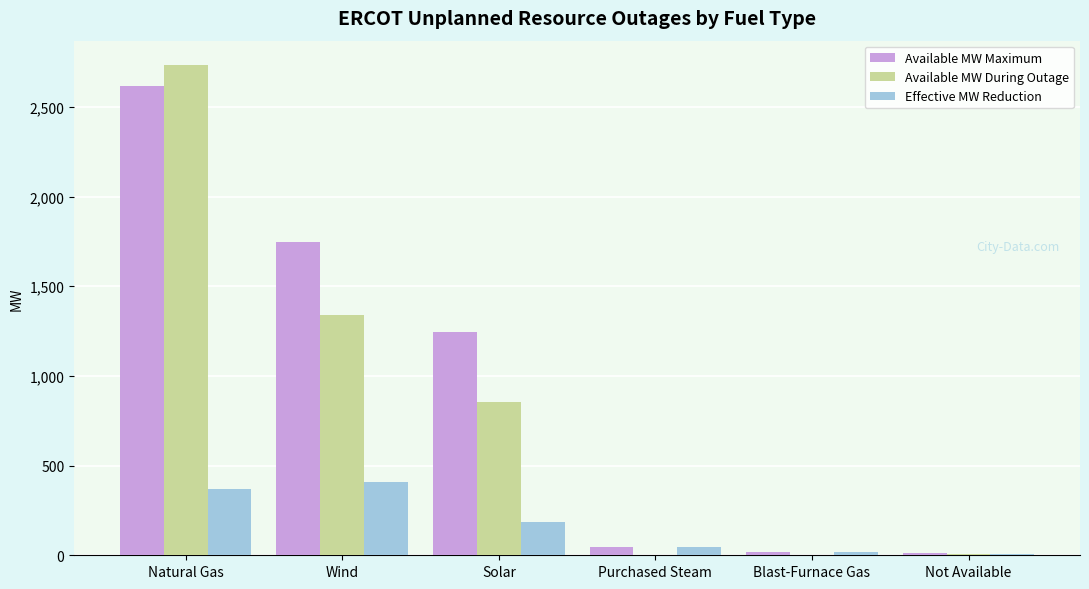

Which series has the largest total across all categories?

Available MW Maximum